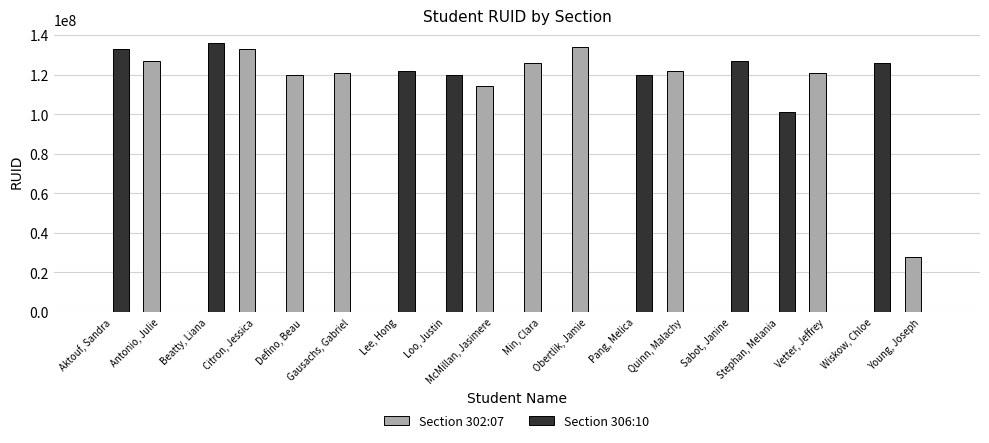

Is the value of Section 302:07 at Min, Clara greater than the value of Section 306:10 at Aktouf, Sandra?

No